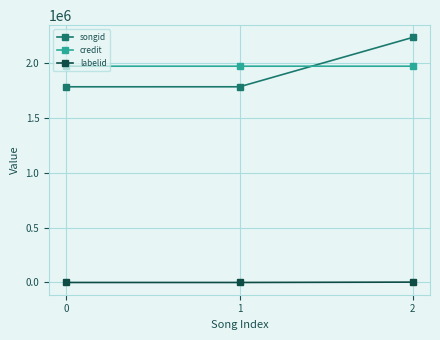

What is the total value across all series at 1?

3751960